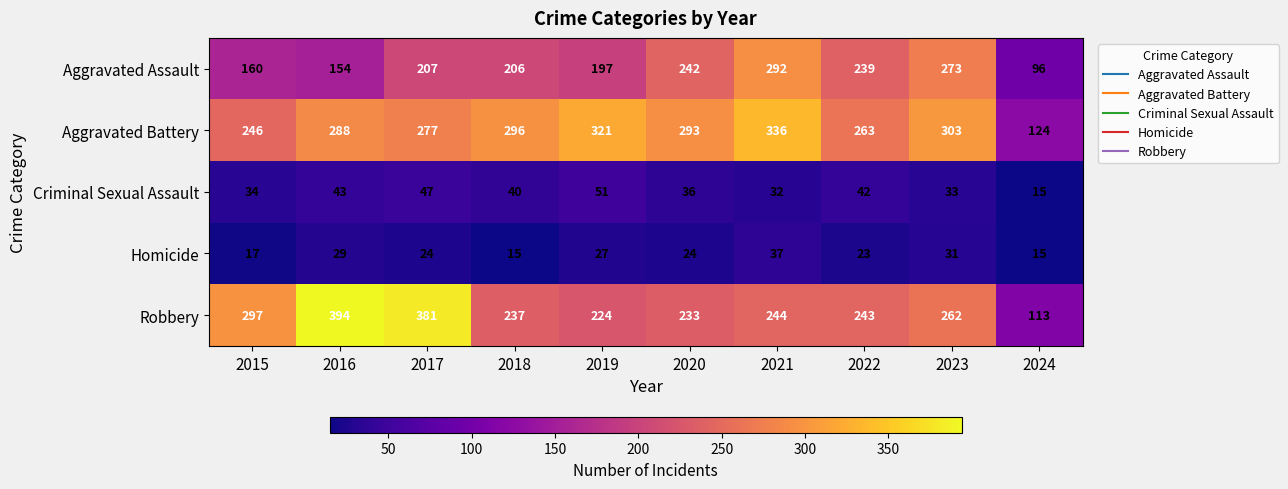

What is the sum of all Aggravated Assault values?

2066